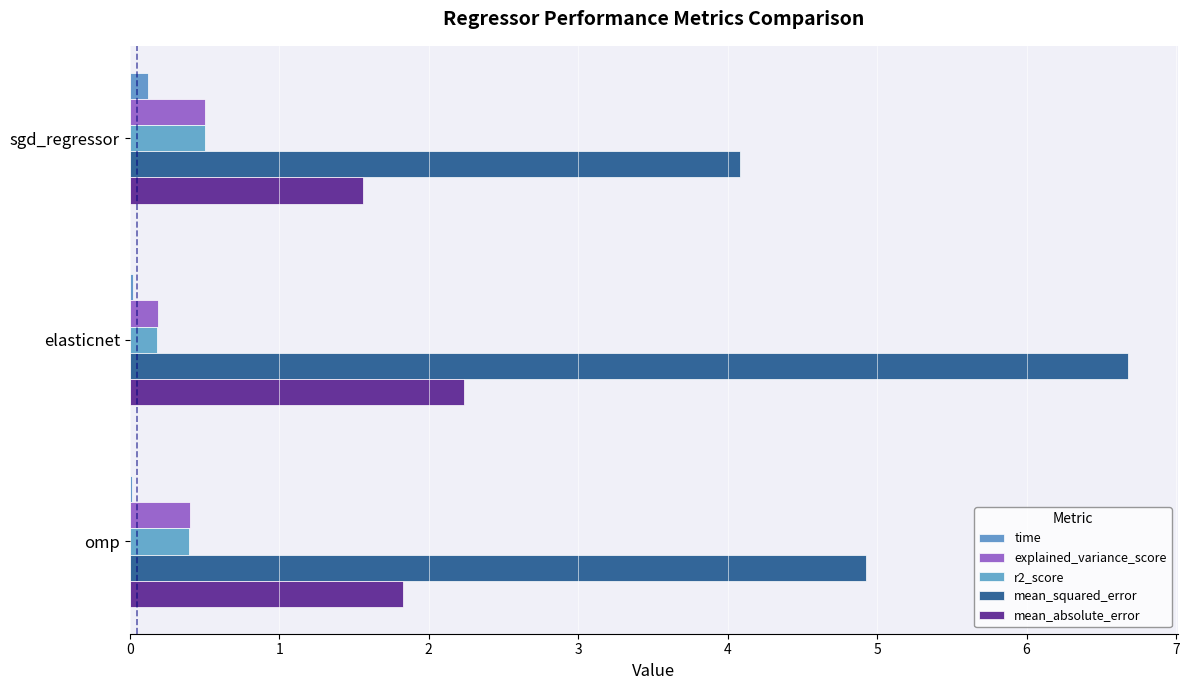

What are all the series names shown in the legend?

time, explained_variance_score, r2_score, mean_squared_error, mean_absolute_error